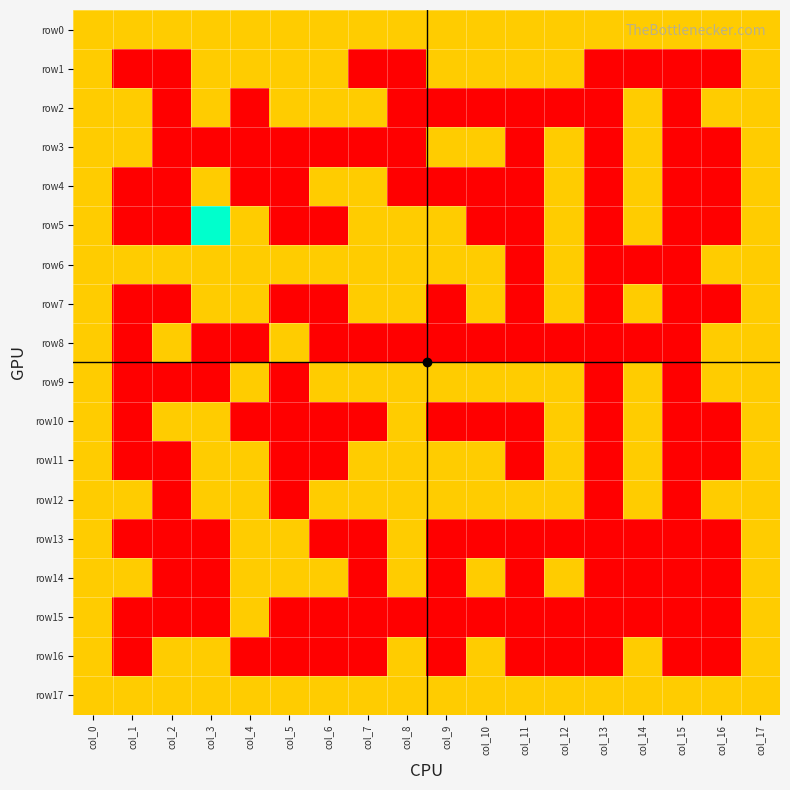

Which has a higher value, col_15 or col_14?

col_15